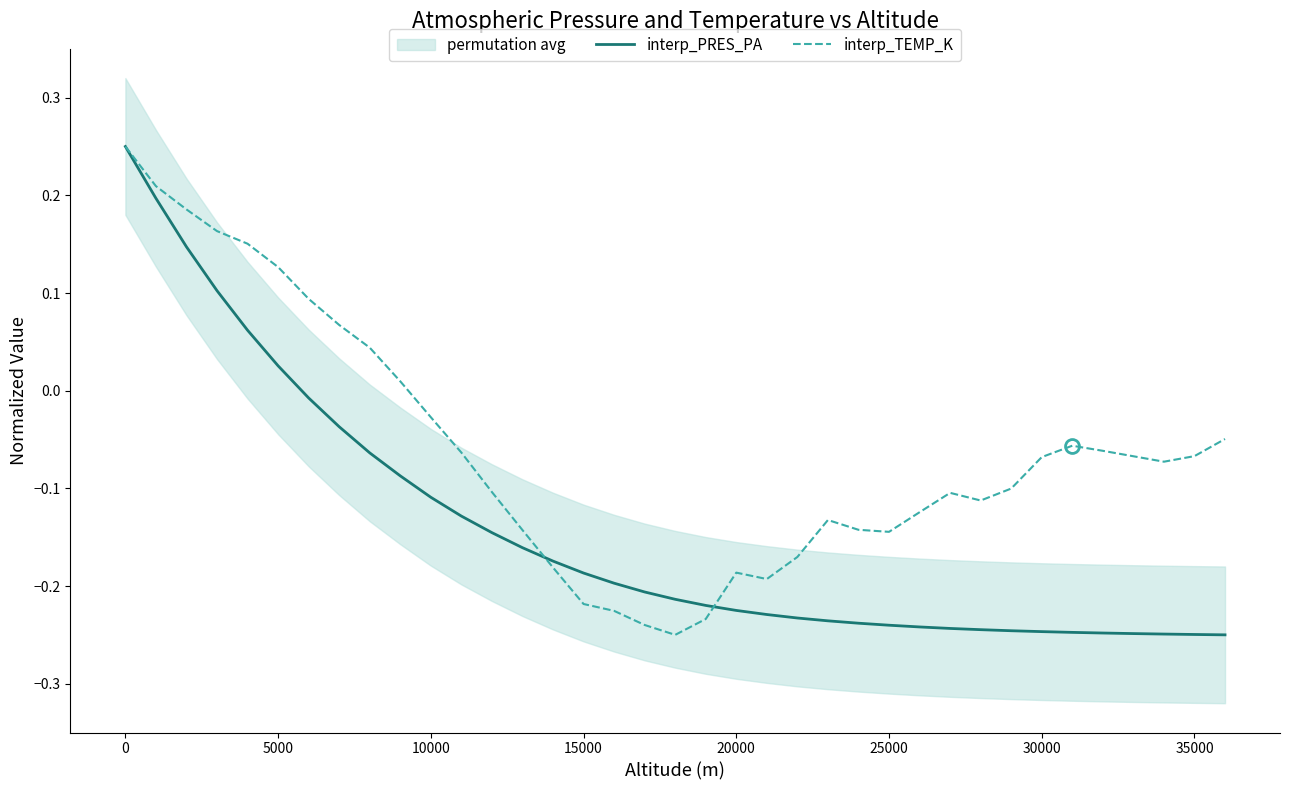

Which series has the largest range (max minus min)?

interp_PRES_PA